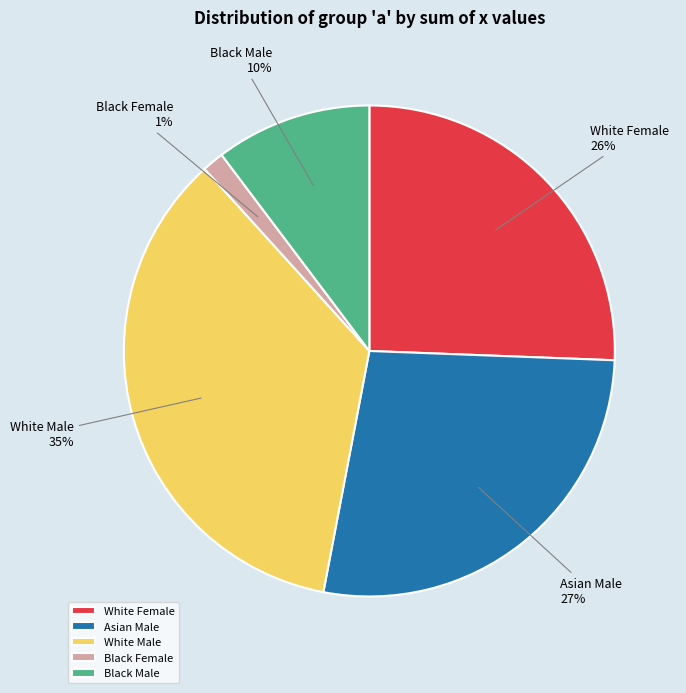

Which slice is the smallest?

Black Female